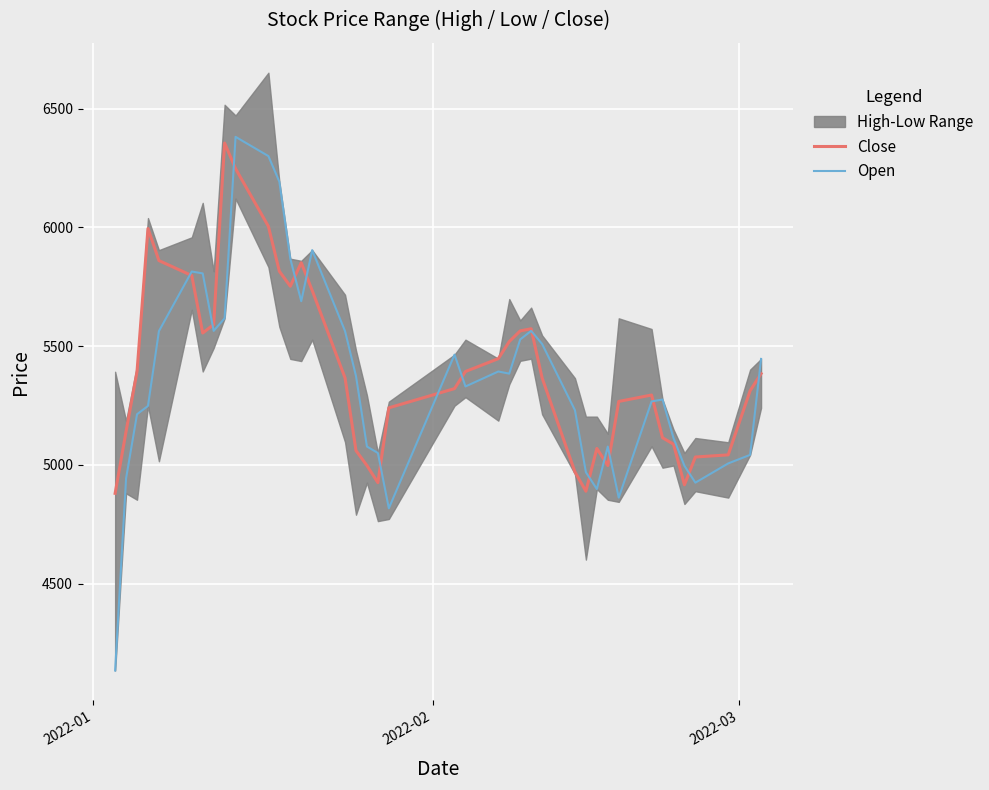

What is the minimum value shown in the chart?

4134